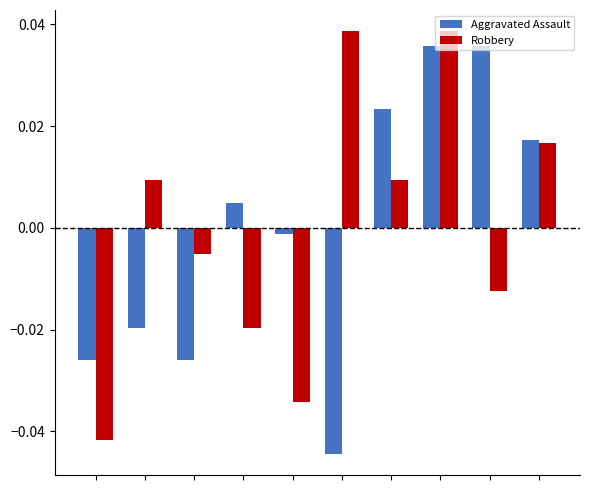

At how many categories does at least one series exceed 0?

7